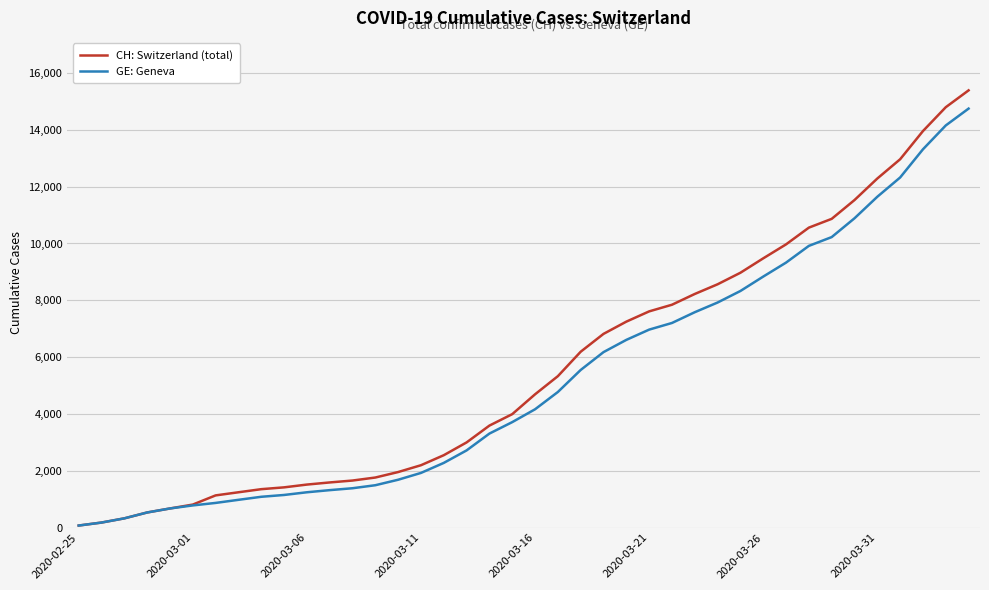

What is the highest value of the GE: Geneva series?

14748